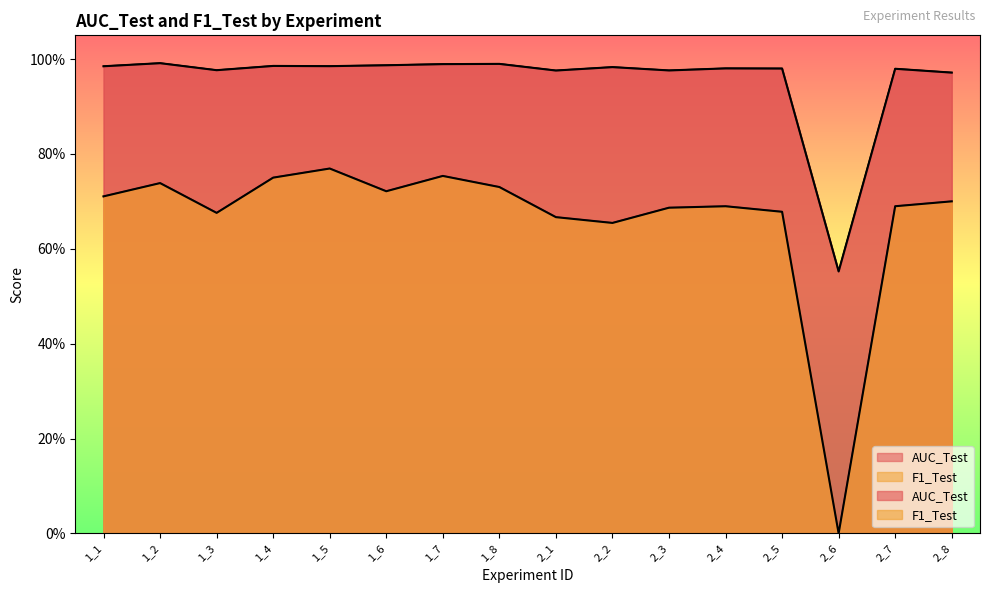

What is the sum of the AUC_Test values at 1_8 and 1_4?

2.0